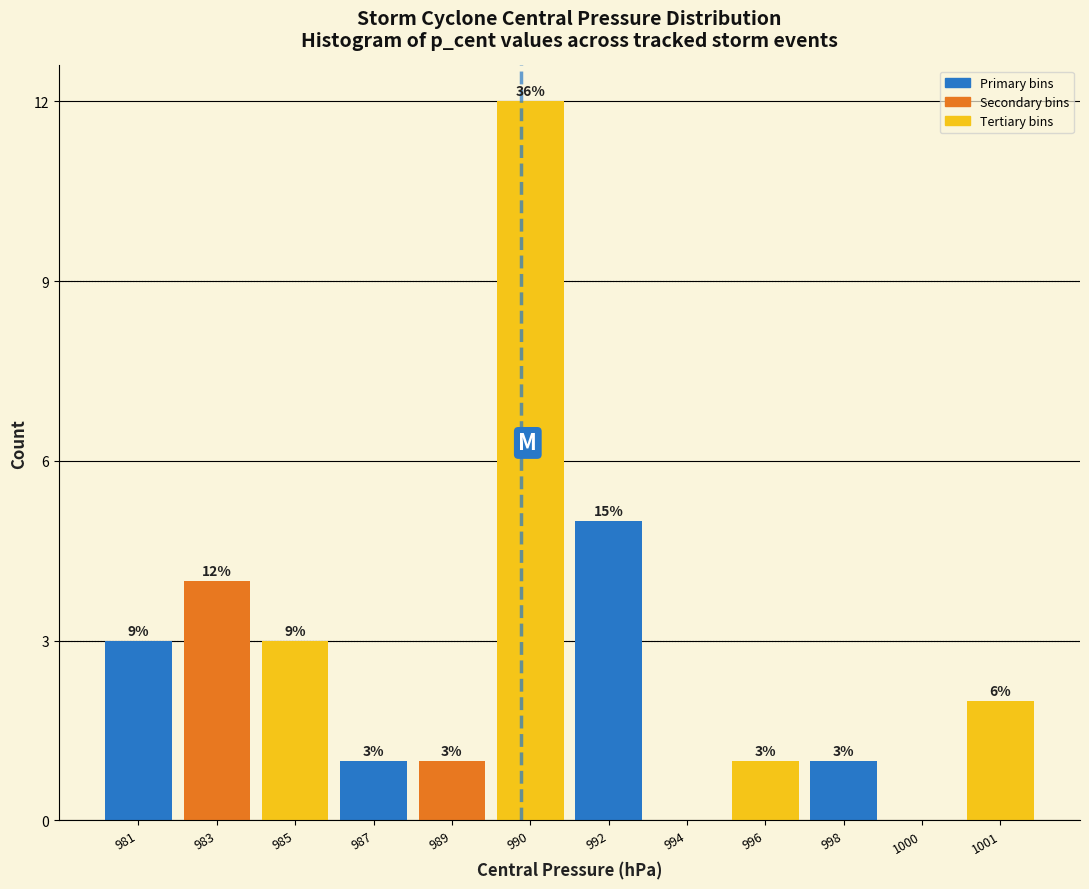

Reading right to left, what are all the values shown in this chart?

1001=2	1000=0	998=1	996=1	994=0	992=5	990=12	989=1	987=1	985=3	983=4	981=3